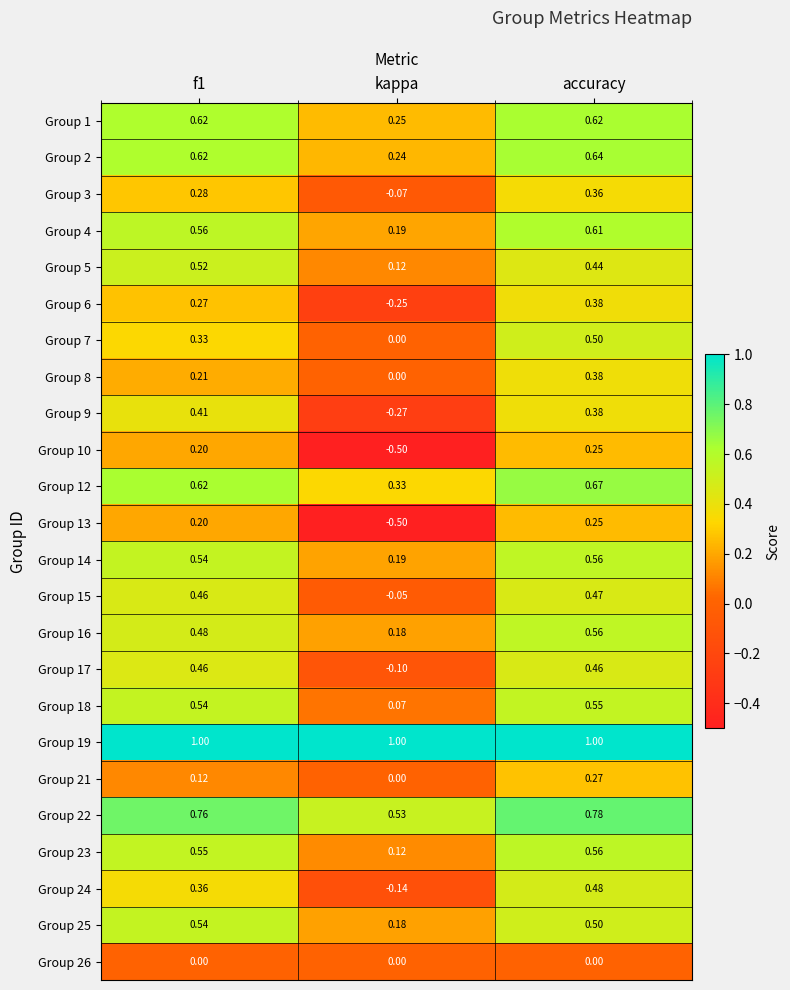

At which category does the chart reach its minimum across all series?

kappa